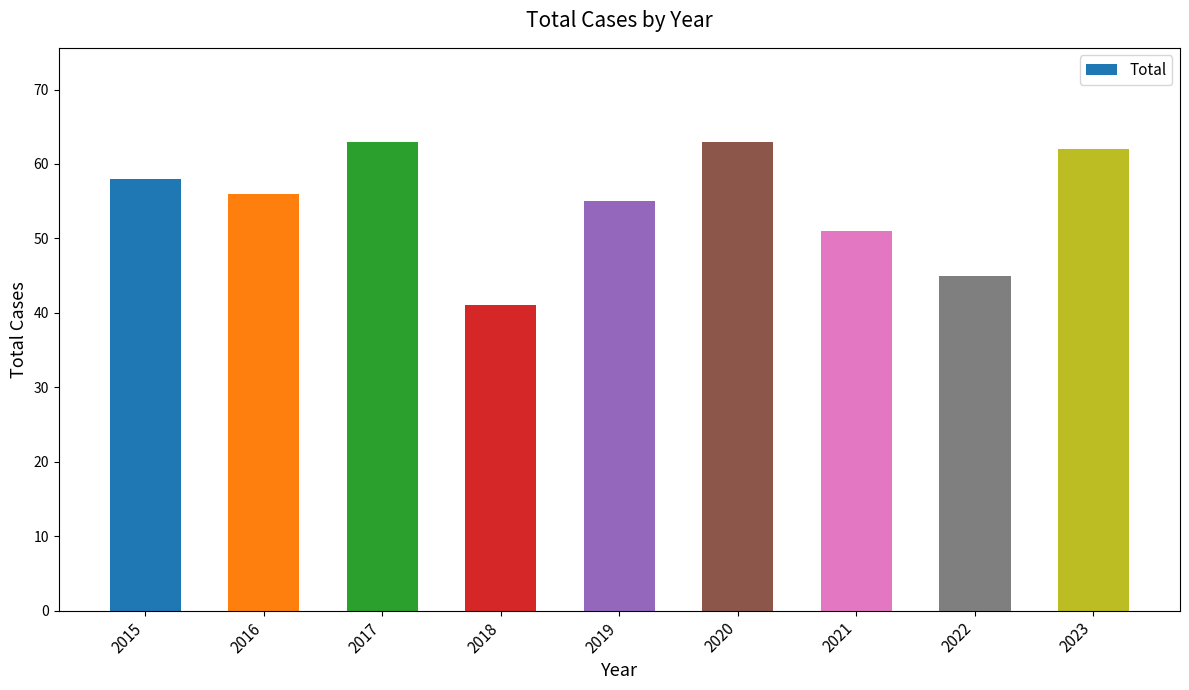

Reading left to right, extract all data points from this chart.

58	56	63	41	55	63	51	45	62